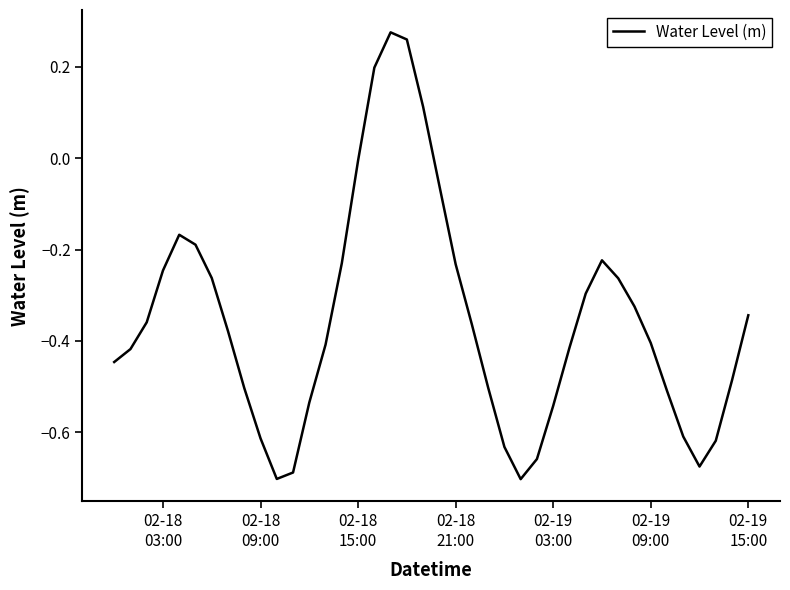

How many lines are shown in the chart?

1